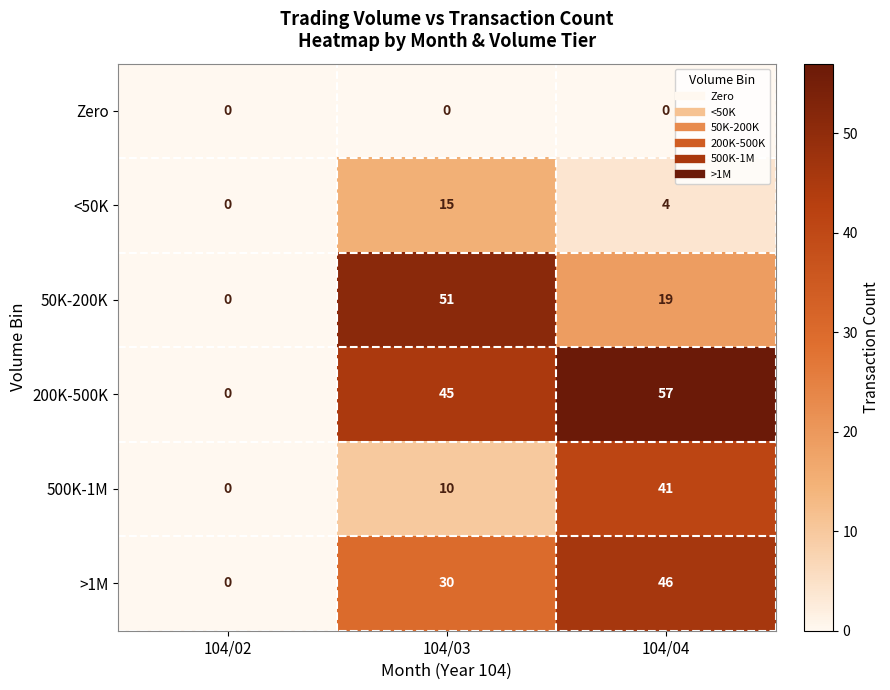

Rank the series by their maximum value, from lowest to highest.

Zero, <50K, 500K-1M, >1M, 50K-200K, 200K-500K